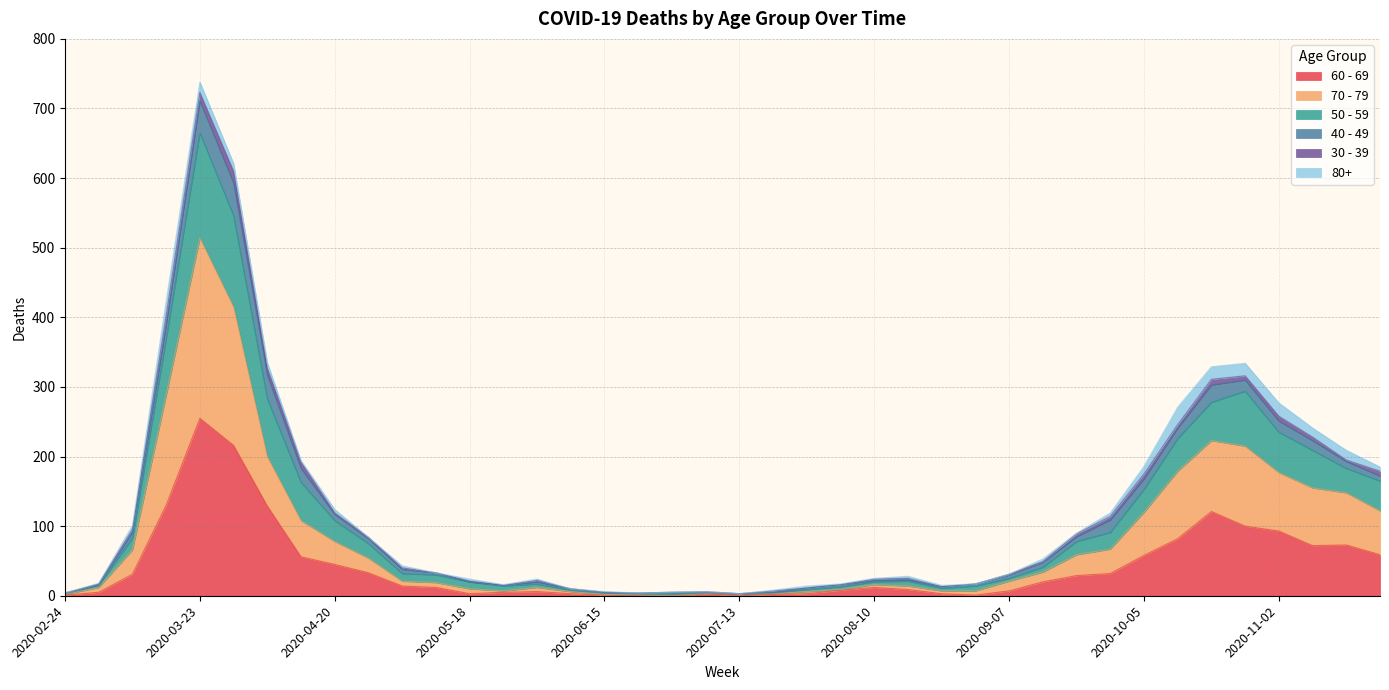

How many values in 70 - 79 are above zero?

39